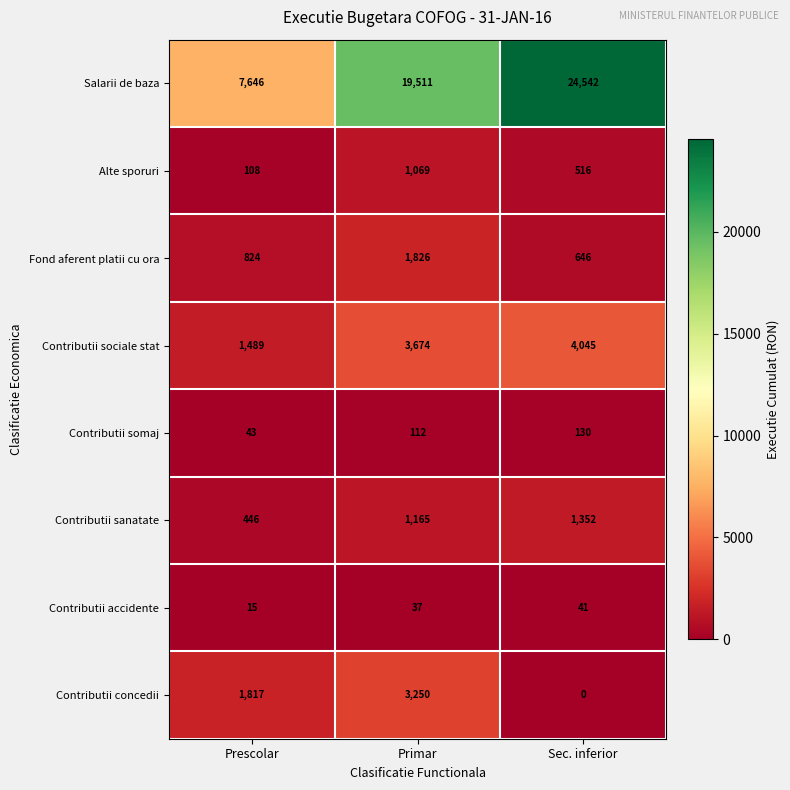

Reading left to right, what are all the values shown in this chart?

Salarii de baza: 7646	19511	24542
Alte sporuri: 108	1069	516
Fond aferent platii cu ora: 824	1826	646
Contributii sociale stat: 1489	3674	4045
Contributii somaj: 43	112	130
Contributii sanatate: 446	1165	1352
Contributii accidente: 15	37	41
Contributii concedii: 1817	3250	0